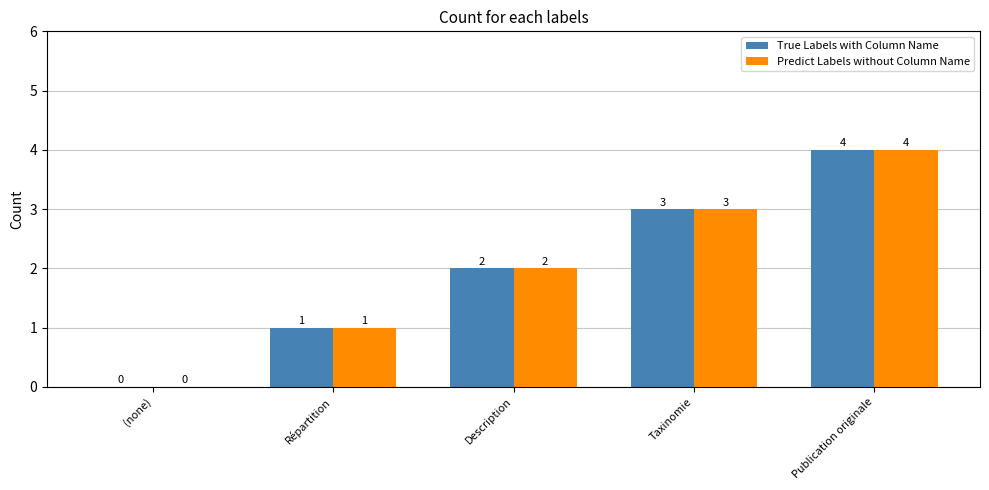

What are all the series names shown in the legend?

True Labels with Column Name, Predict Labels without Column Name